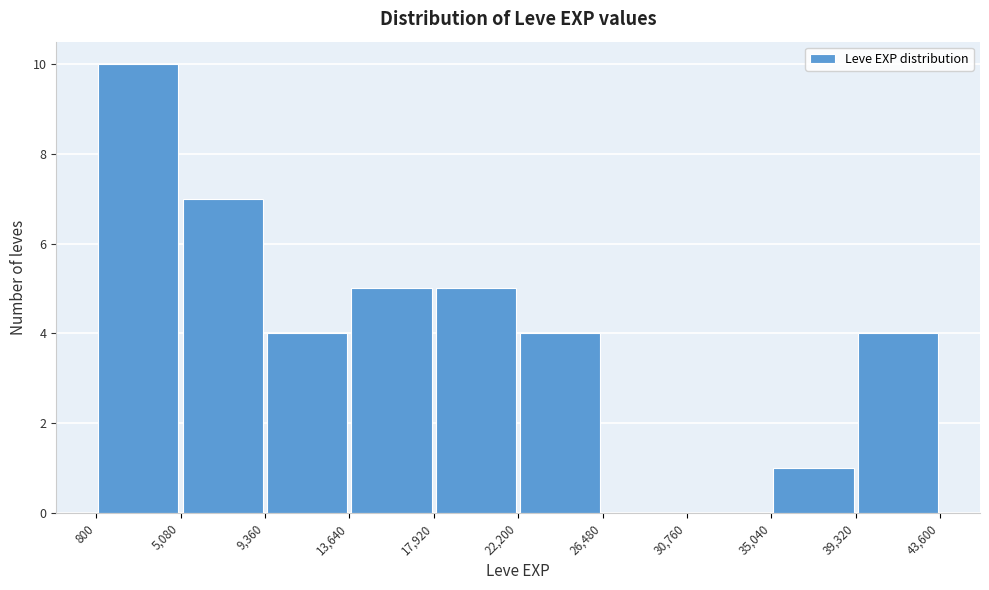

Over which range of the x-axis is the bar tallest?

800 to 5,080